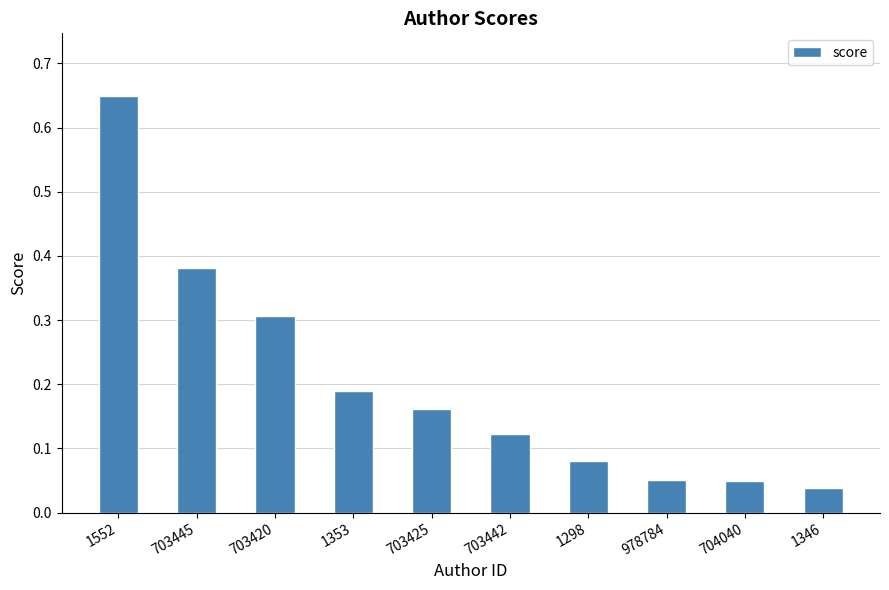

At which category does the chart reach its minimum across all series?

1346